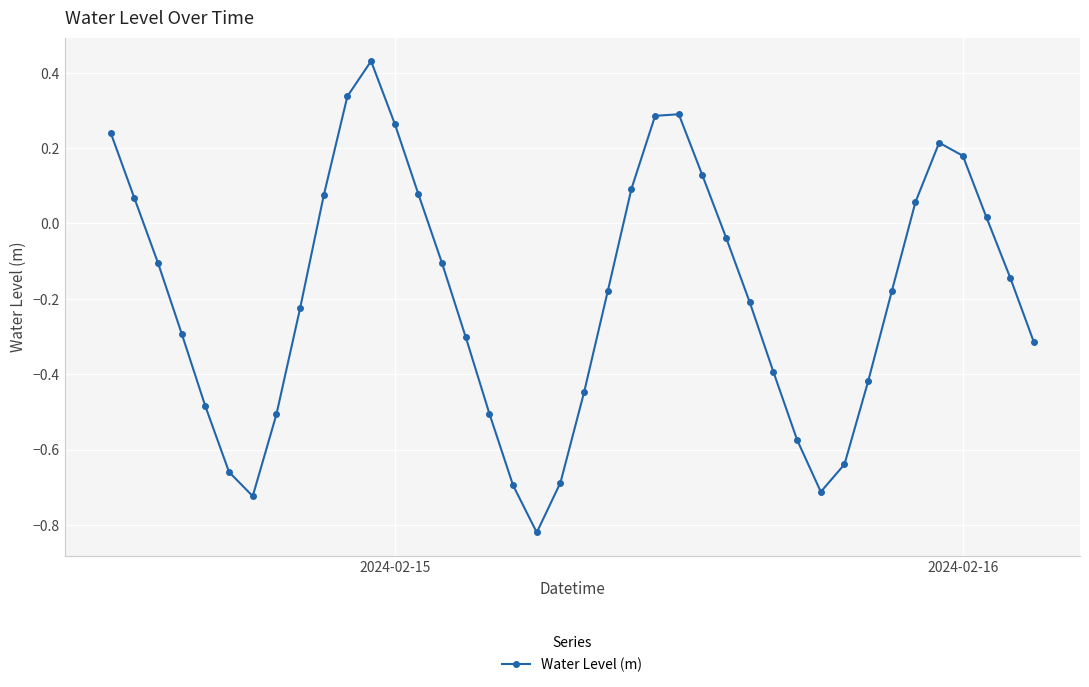

What is the difference between the second highest and second lowest values?

1.1